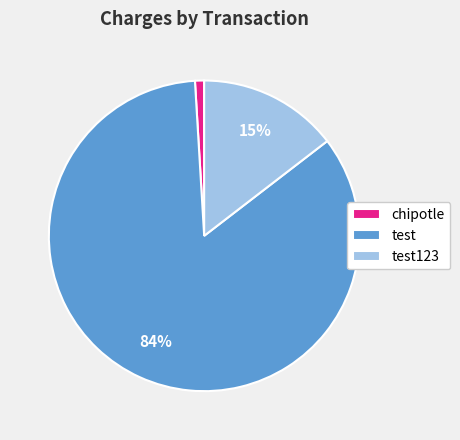

Is there a majority slice in this chart?

Yes